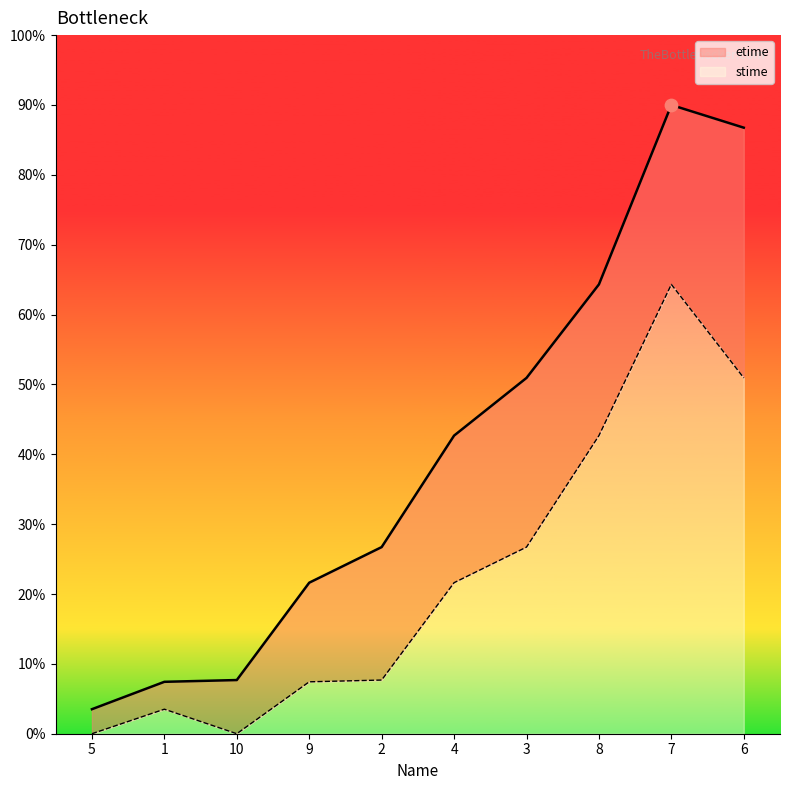

Which series contains the lowest Y value?

stime